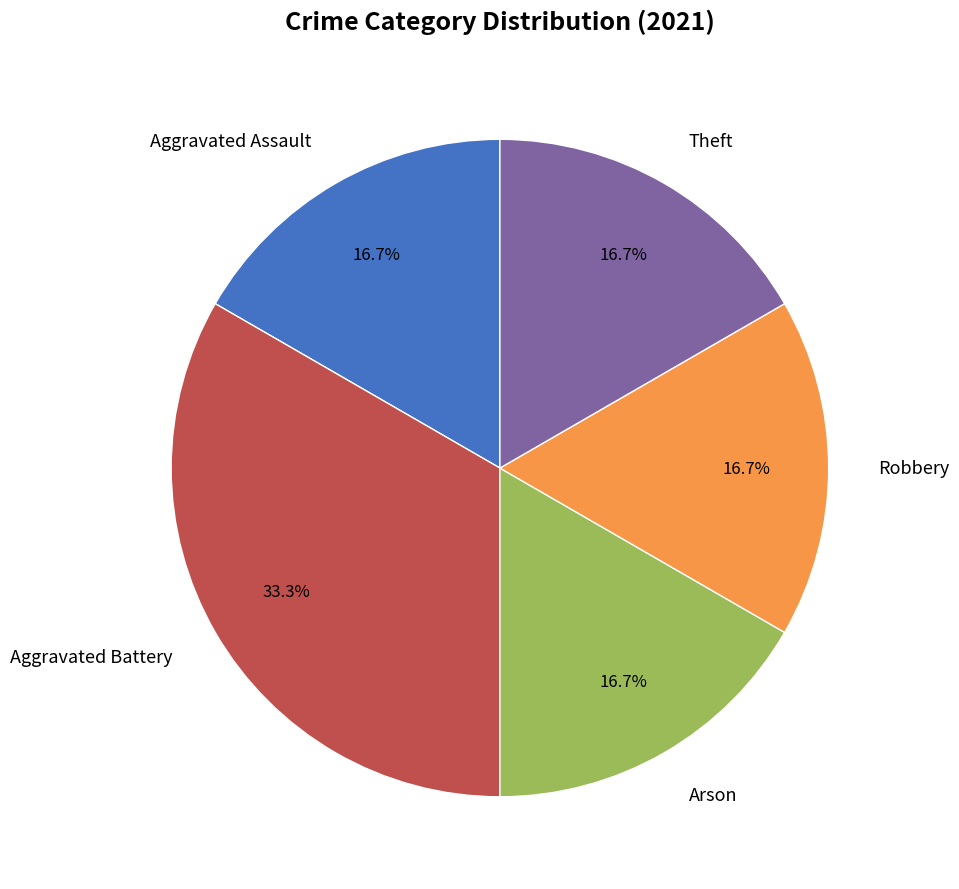

Is there any slice that represents more than half of the pie?

No